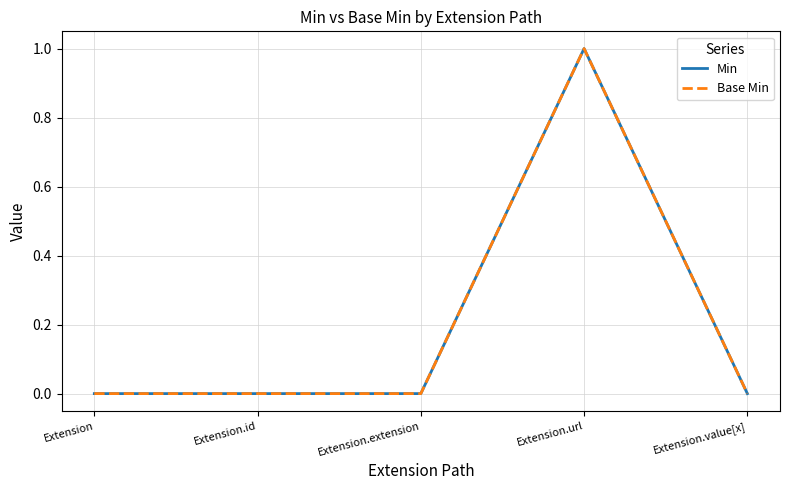

Does the chart have visible grid lines?

Yes